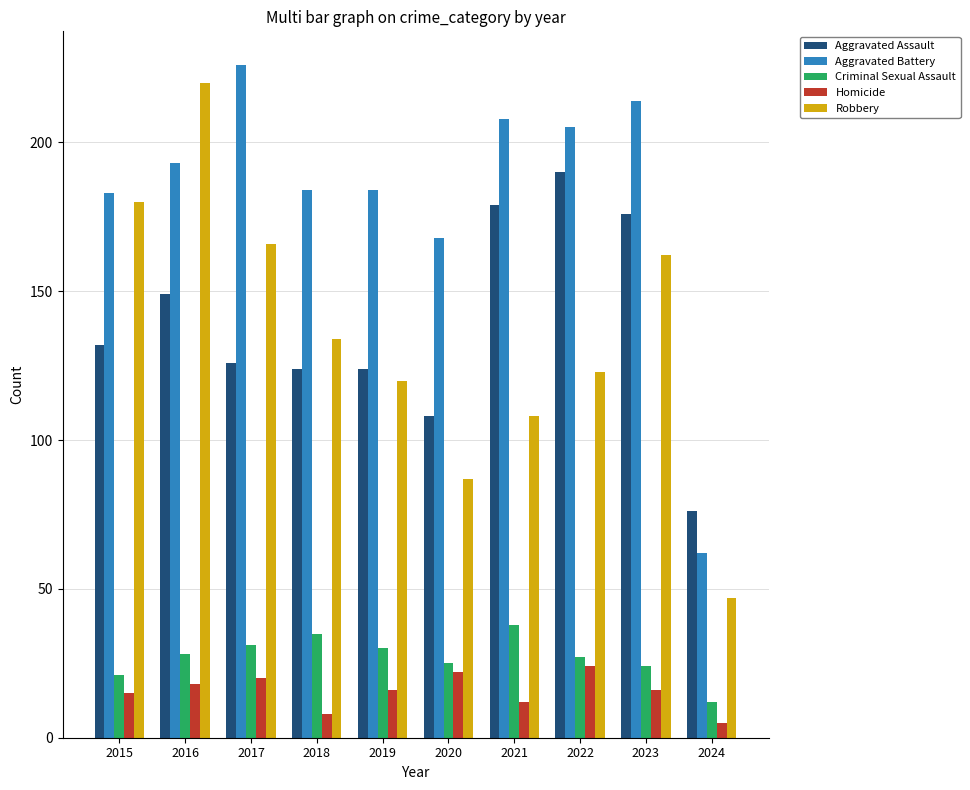

What is the difference between the second highest and second lowest values in the Criminal Sexual Assault series?

14